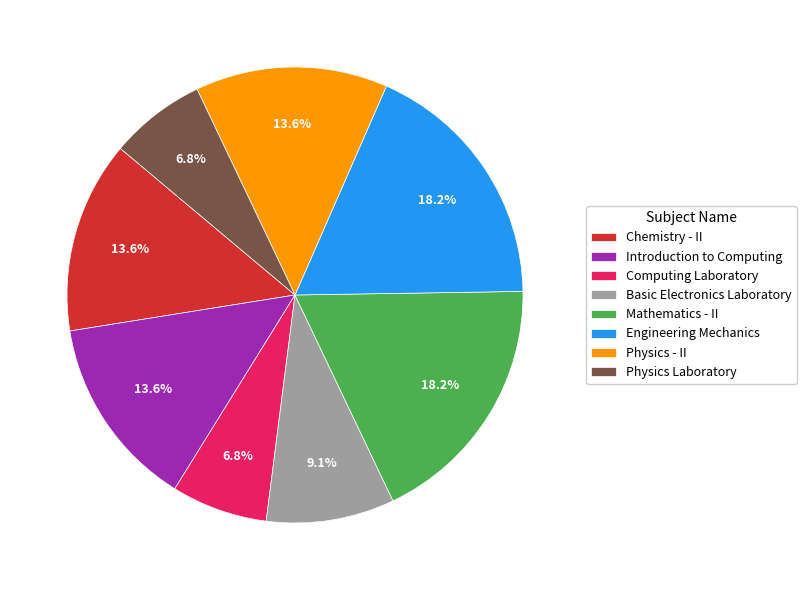

Count the number of slices in the pie.

8